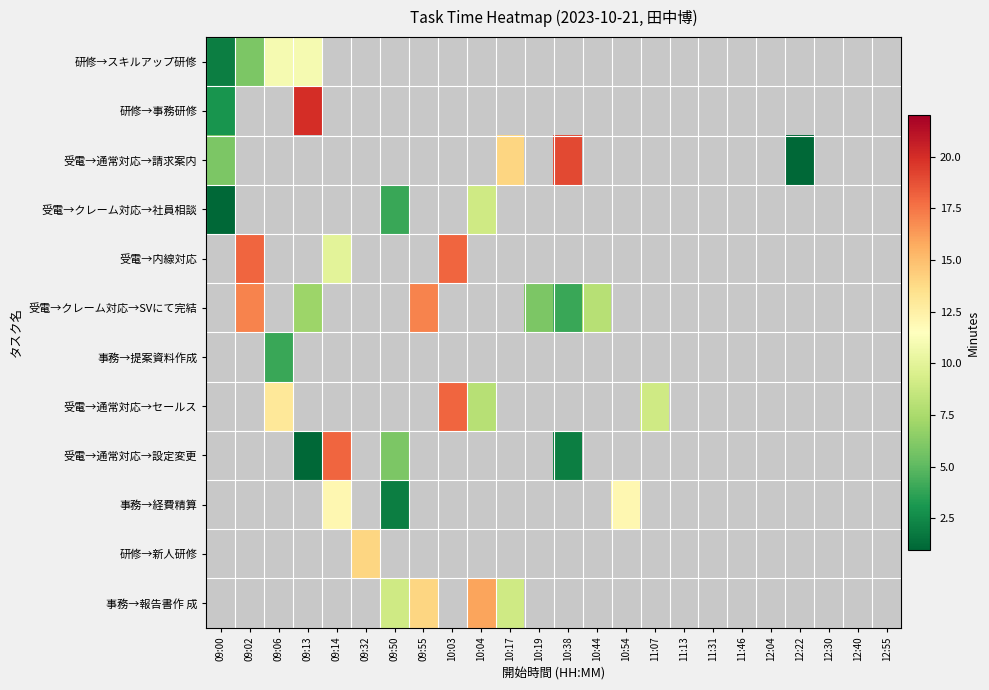

At how many categories does at least one series exceed 11?

11